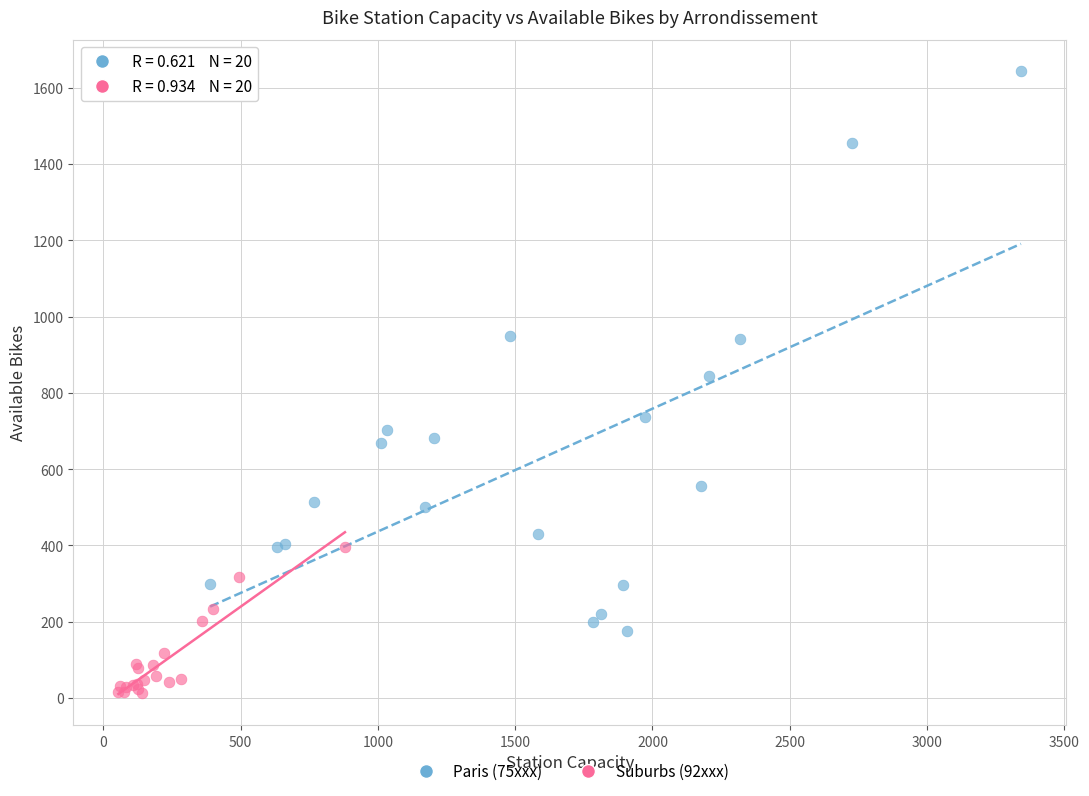

Which series contains the highest Y value?

Paris (75xxx)